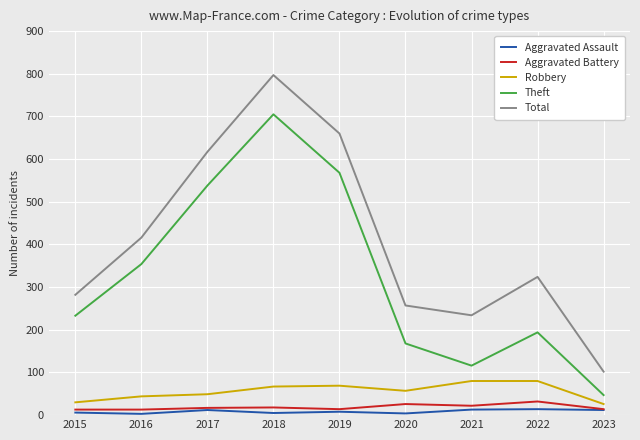

How many values in the Theft series are below 233?

4